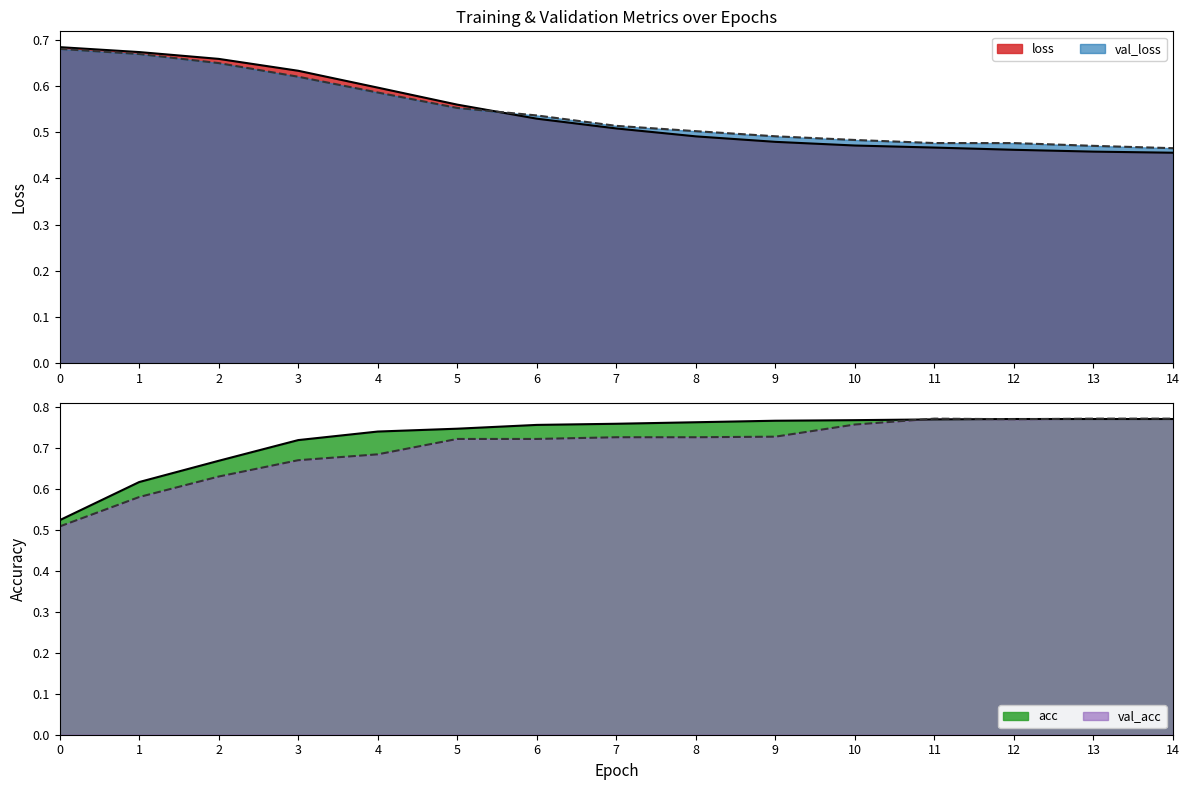

Which series has the widest spread of values?

val_acc